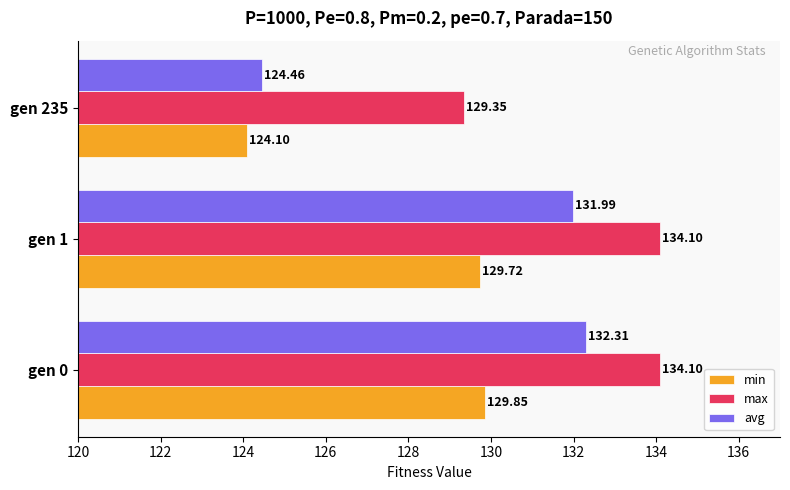

What is the average value of the max series?

132.5